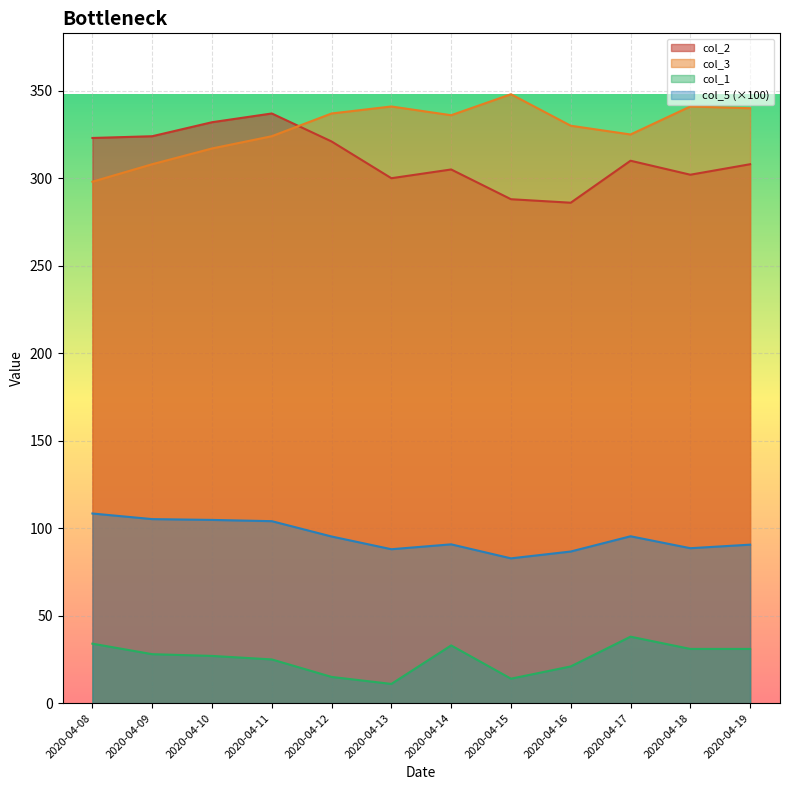

How many interior local valleys does the col_3 series have?

2